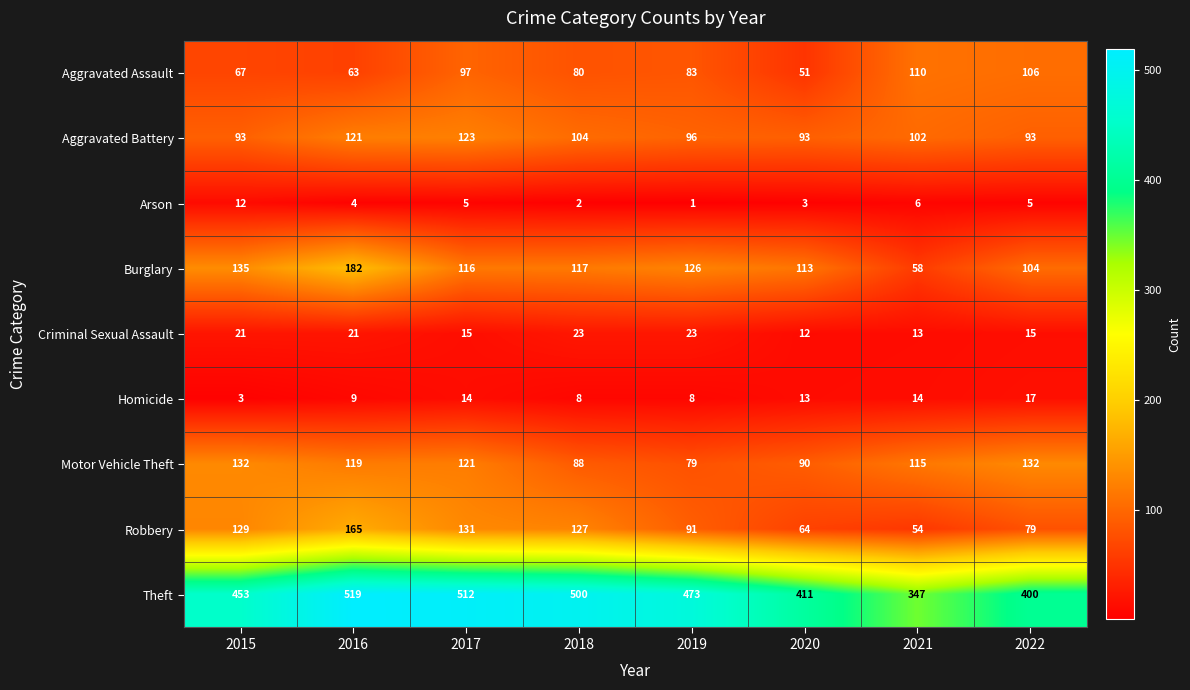

At which label does Aggravated Assault first exceed 83?

2017